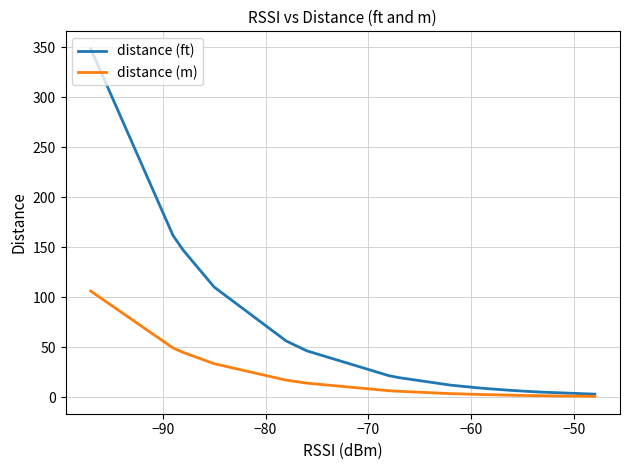

Which series has the largest total across all categories?

distance (ft)